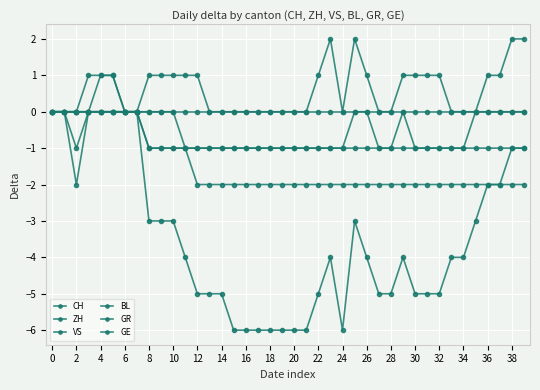

How many distinct data groups are displayed?

6